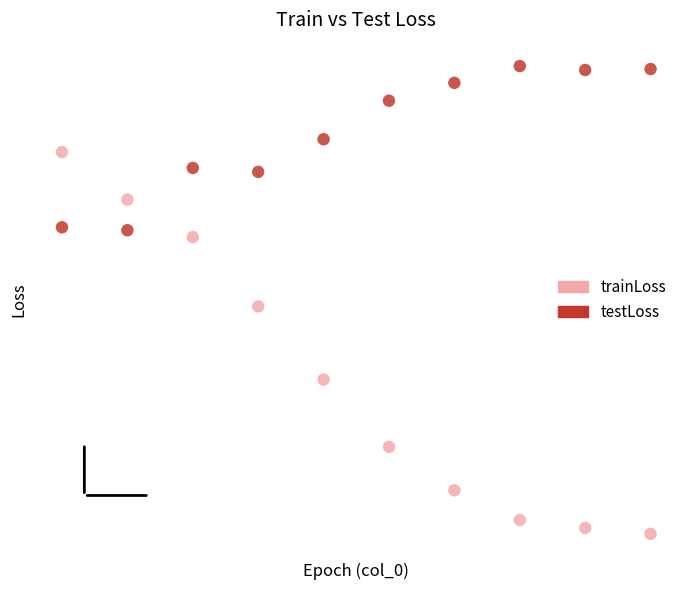

Which series reaches the maximum Y coordinate?

testLoss